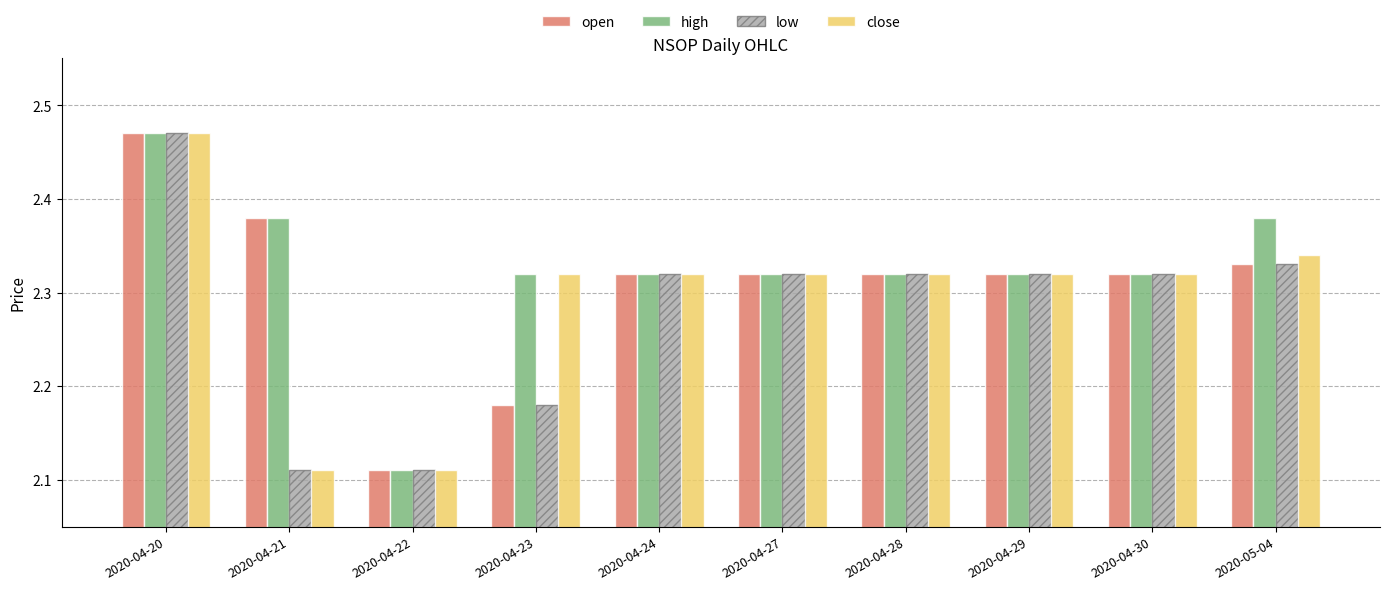

At which category does the chart reach its peak across all series?

2020-04-20